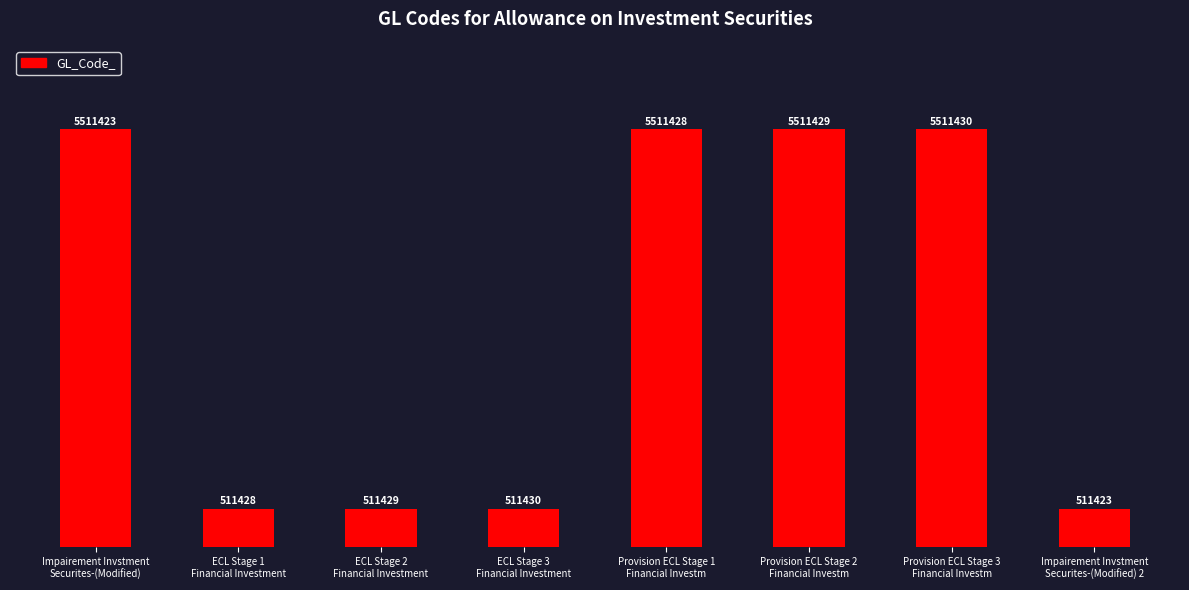

Are the bars horizontal?

No